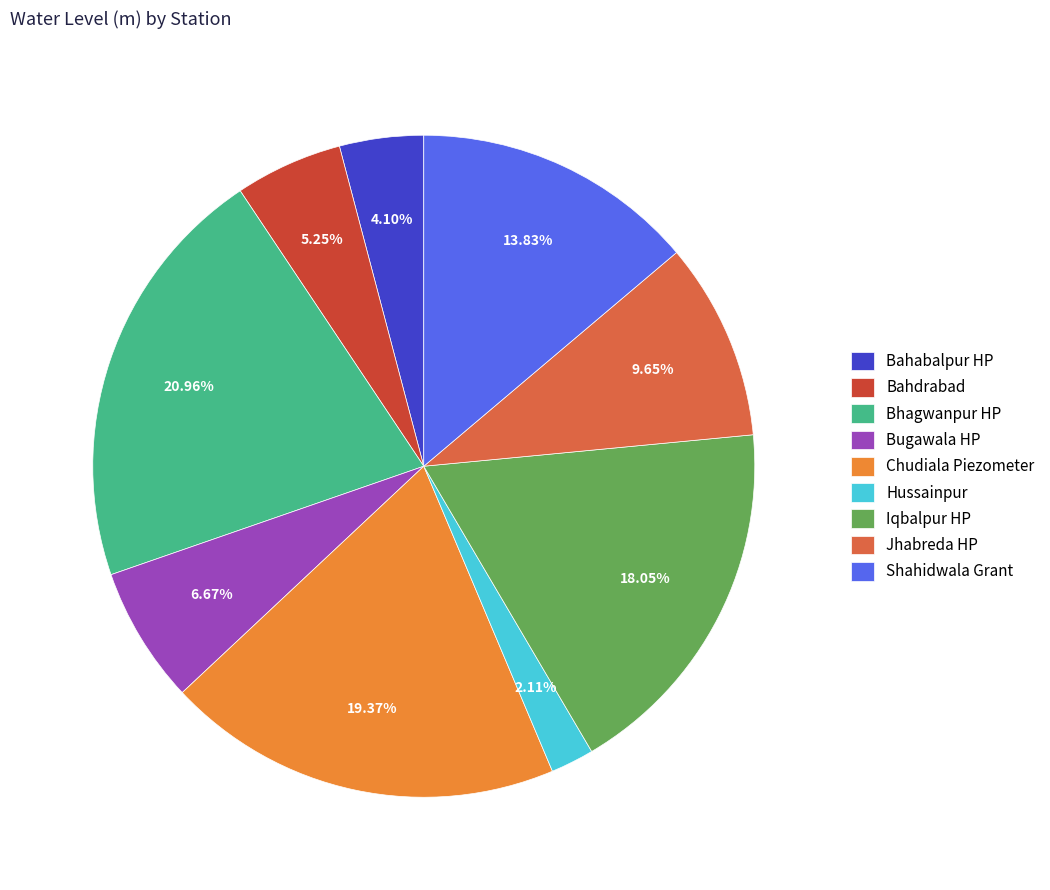

What portion of the pie excludes Bahdrabad?

94.7%